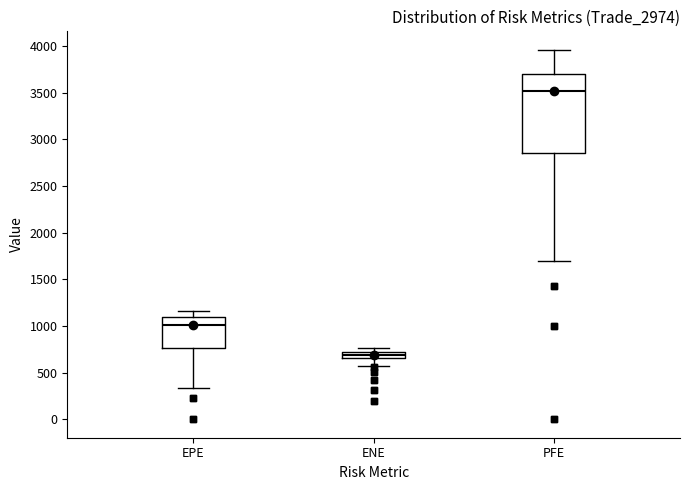

Where is the lower edge of the box for ENE on the y-axis? The values are not printed on the chart, so give them approximately, as read against the axis.

650